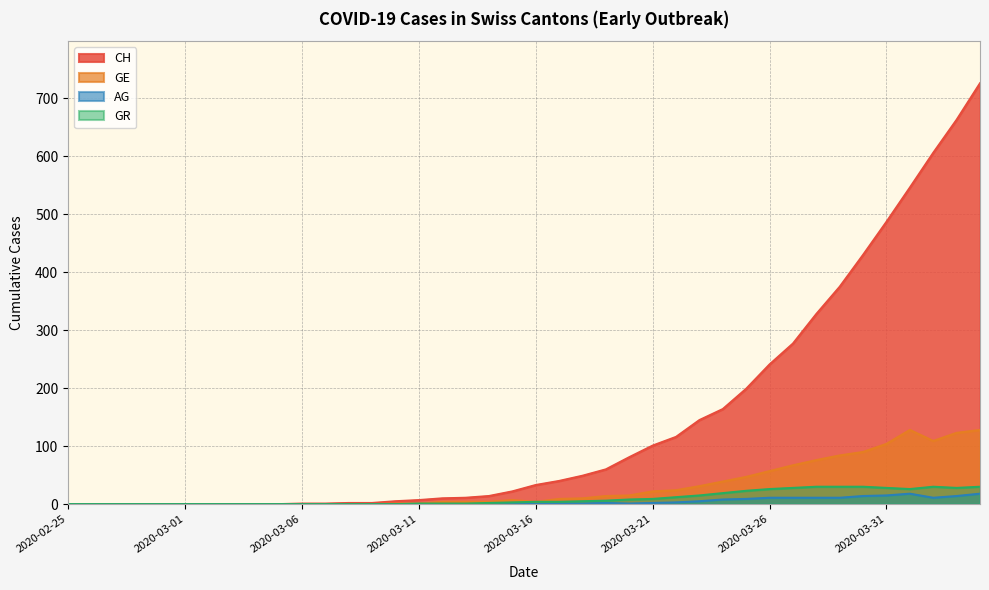

What is the total value across all series at 2020-03-18?

65